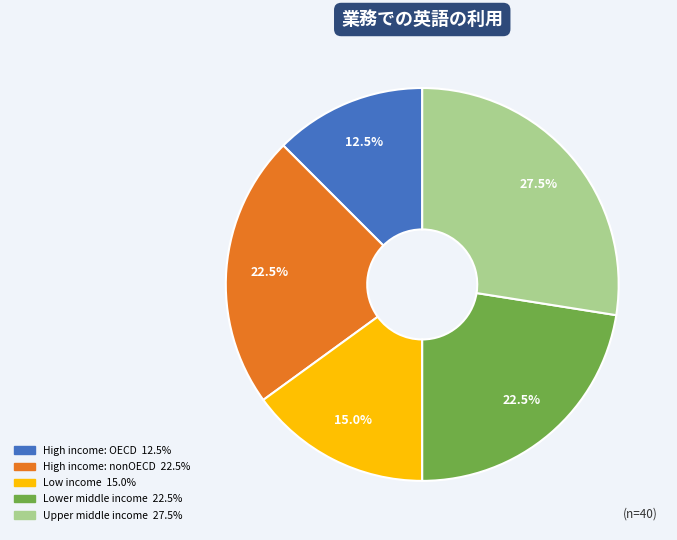

What is the total percentage of Upper middle income and Low income?

42.5%